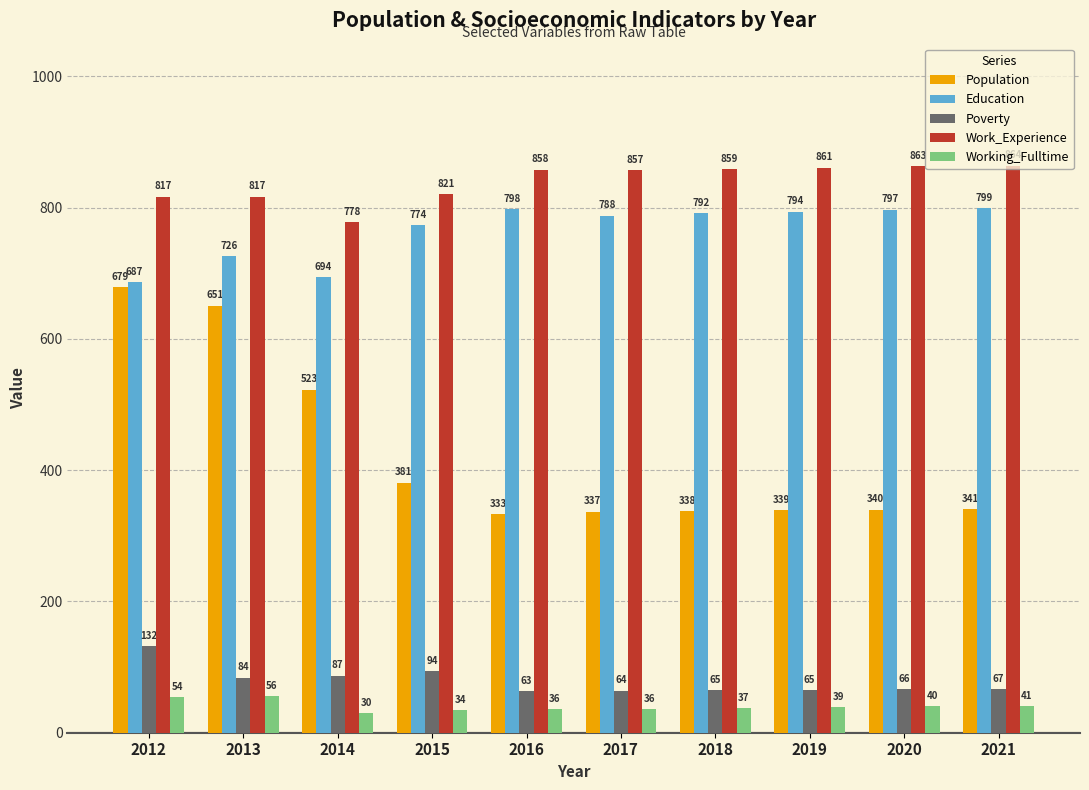

The value of Poverty at 2018 is 98. True or false?

False